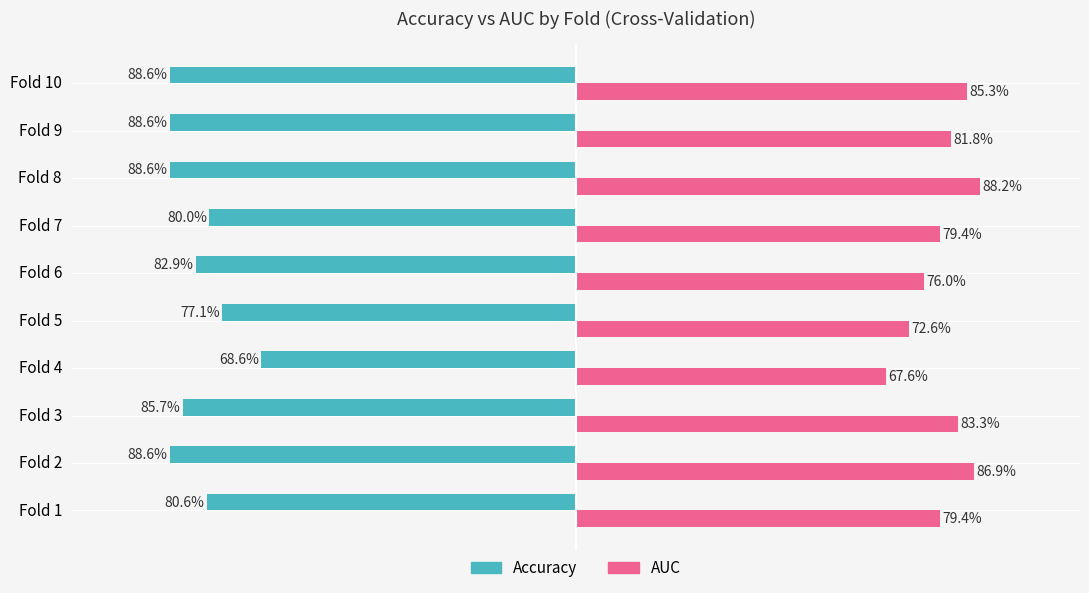

Rank the series at Fold 7 from lowest to highest value.

Accuracy, AUC